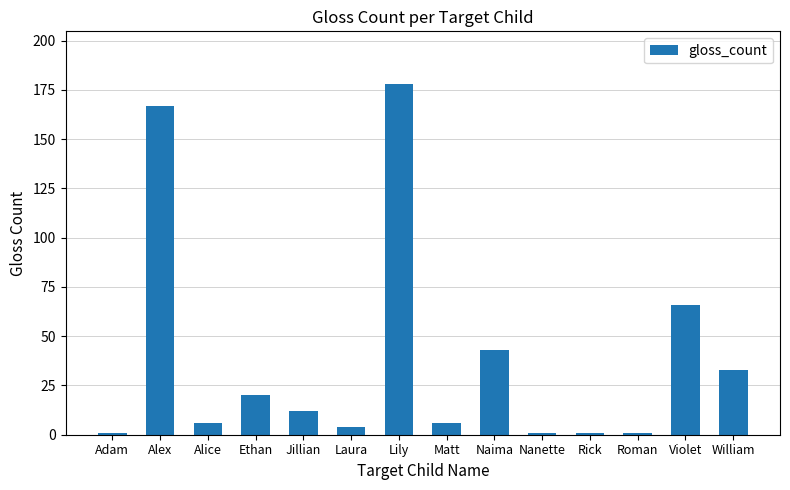

What is the maximum value shown in the chart?

178